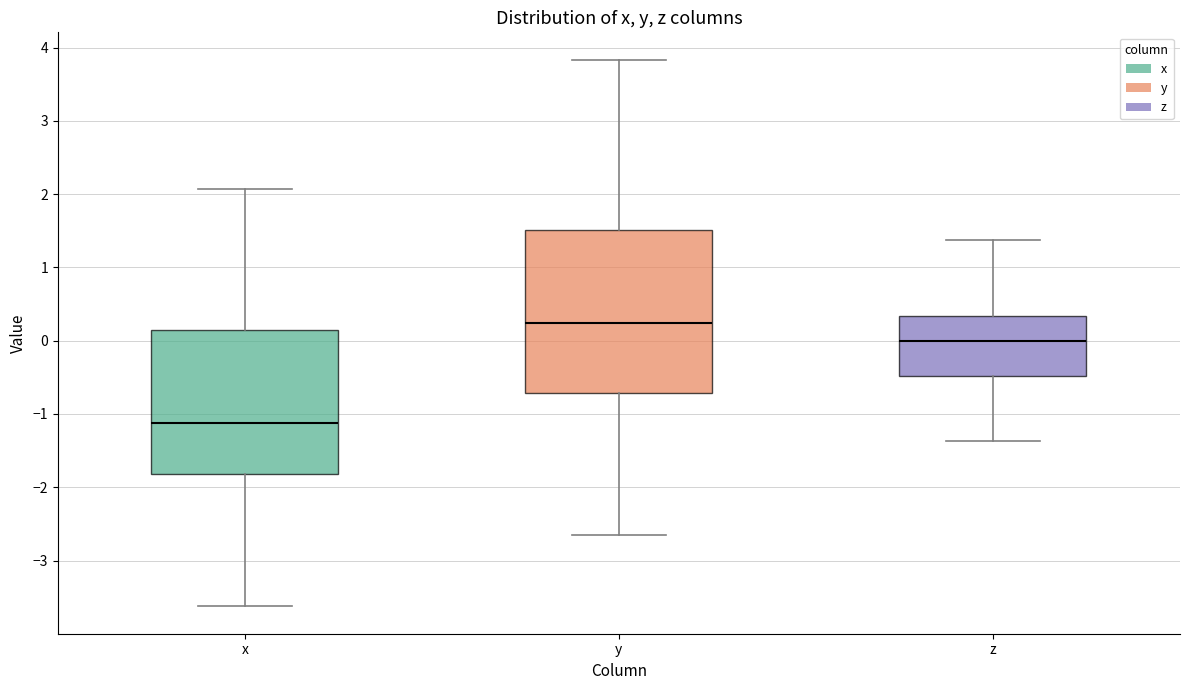

Comparing the boxes themselves (not the whiskers), which one is the tallest?

y